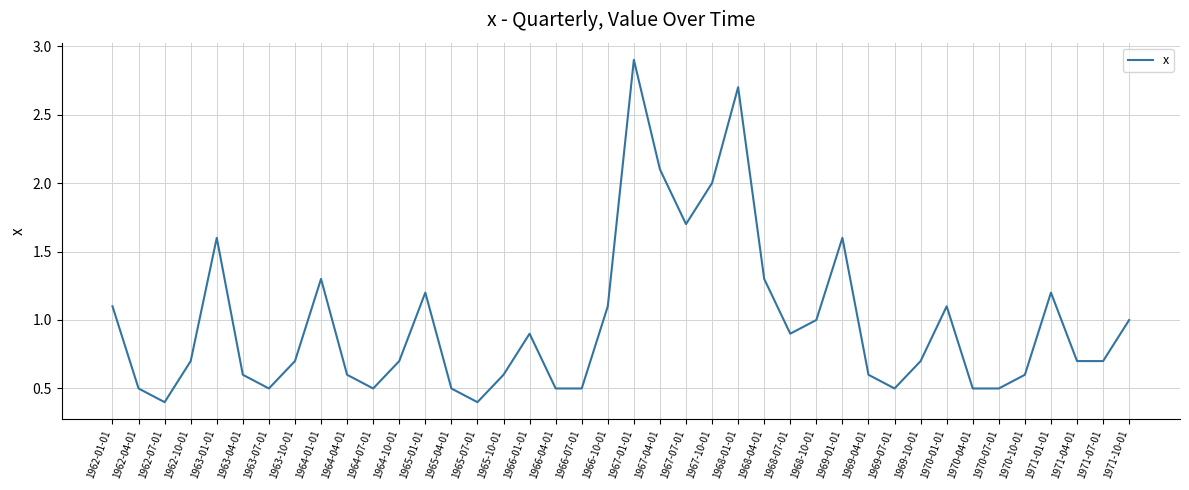

What is the difference between the values at 1968-04-01 and 1967-10-01?

0.7